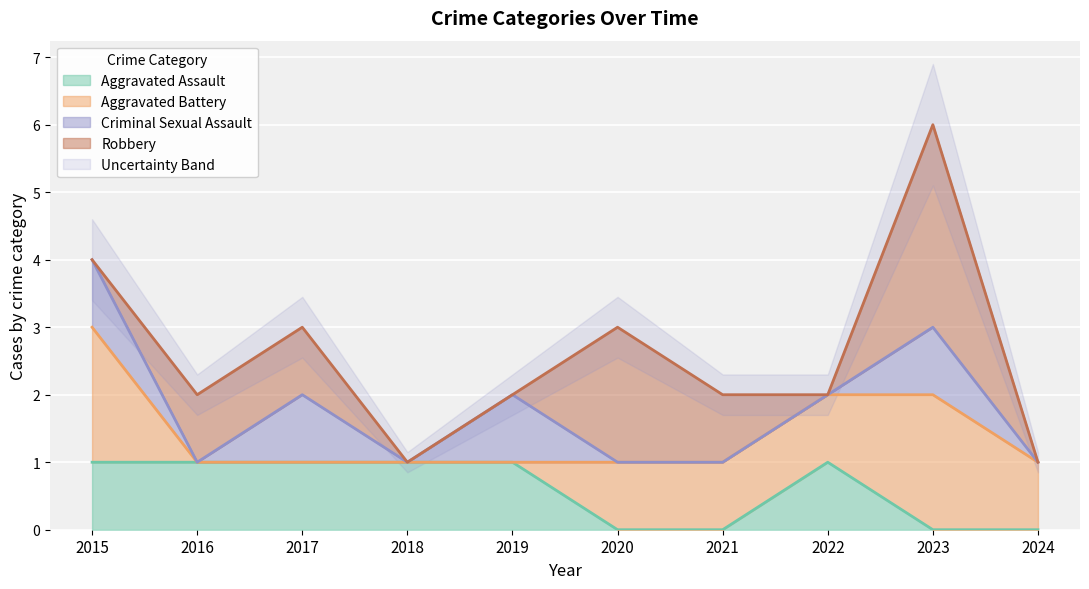

The value of Aggravated Assault at 2017 is 1. True or false?

True